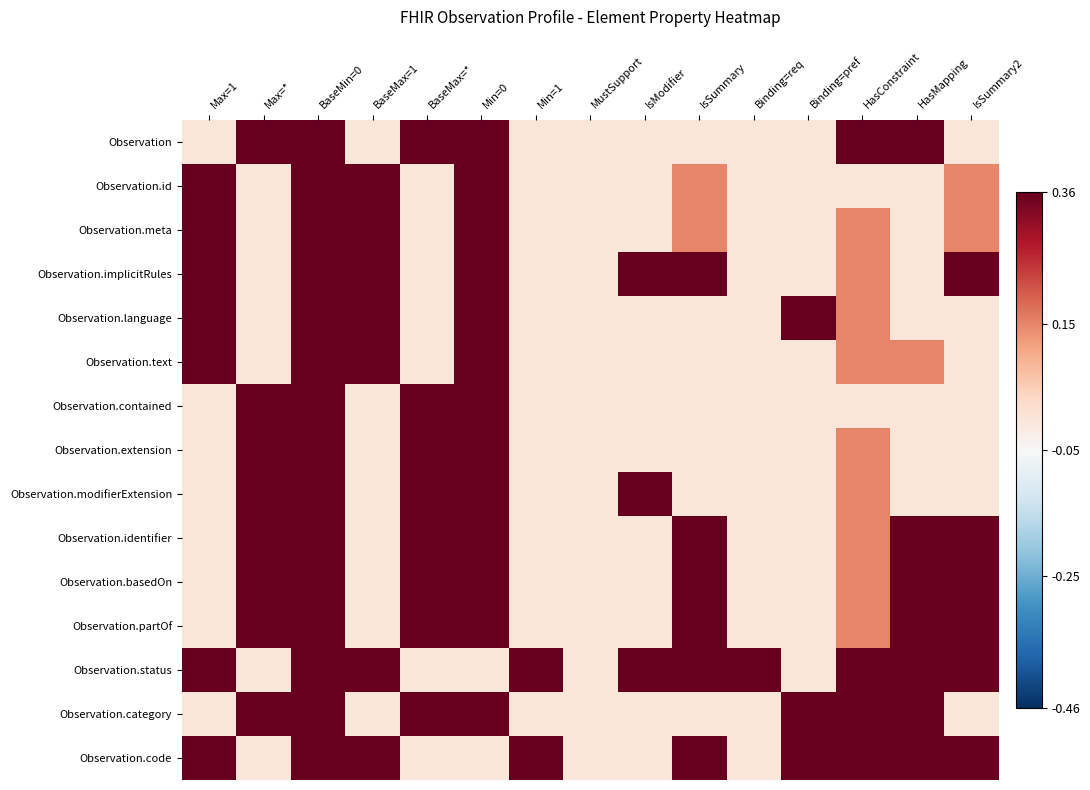

Rank the series by their maximum value, from lowest to highest.

Observation, Observation.id, Observation.meta, Observation.implicitRules, Observation.language, Observation.text, Observation.contained, Observation.extension, Observation.modifierExtension, Observation.identifier, Observation.basedOn, Observation.partOf, Observation.status, Observation.category, Observation.code